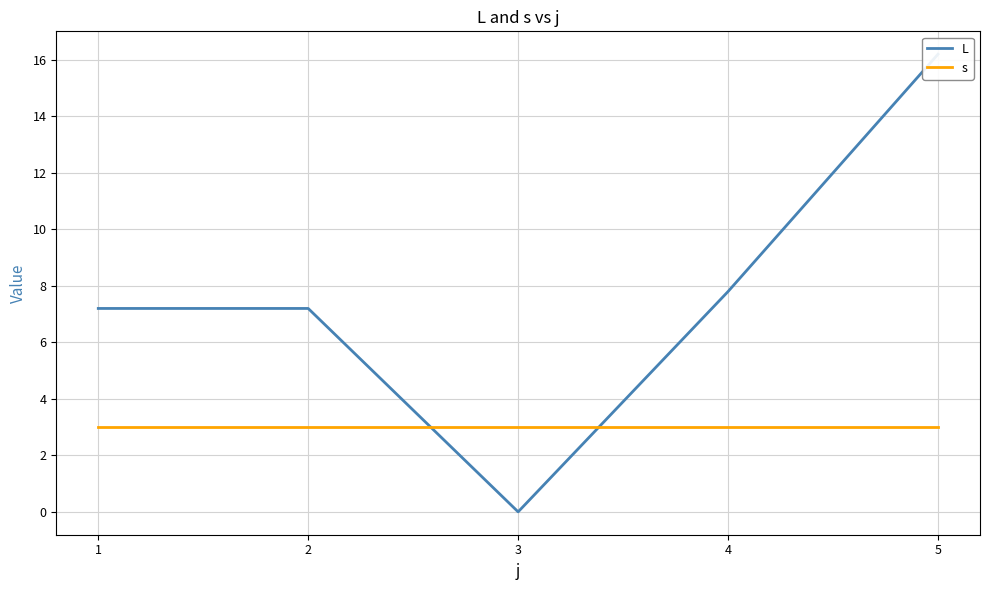

List the series in order of their peak value, lowest first.

s, L